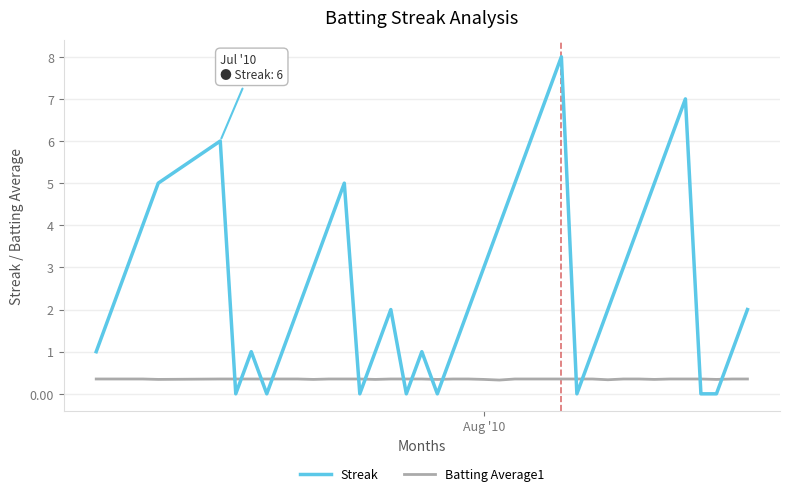

Which series has the largest total across all categories?

Streak